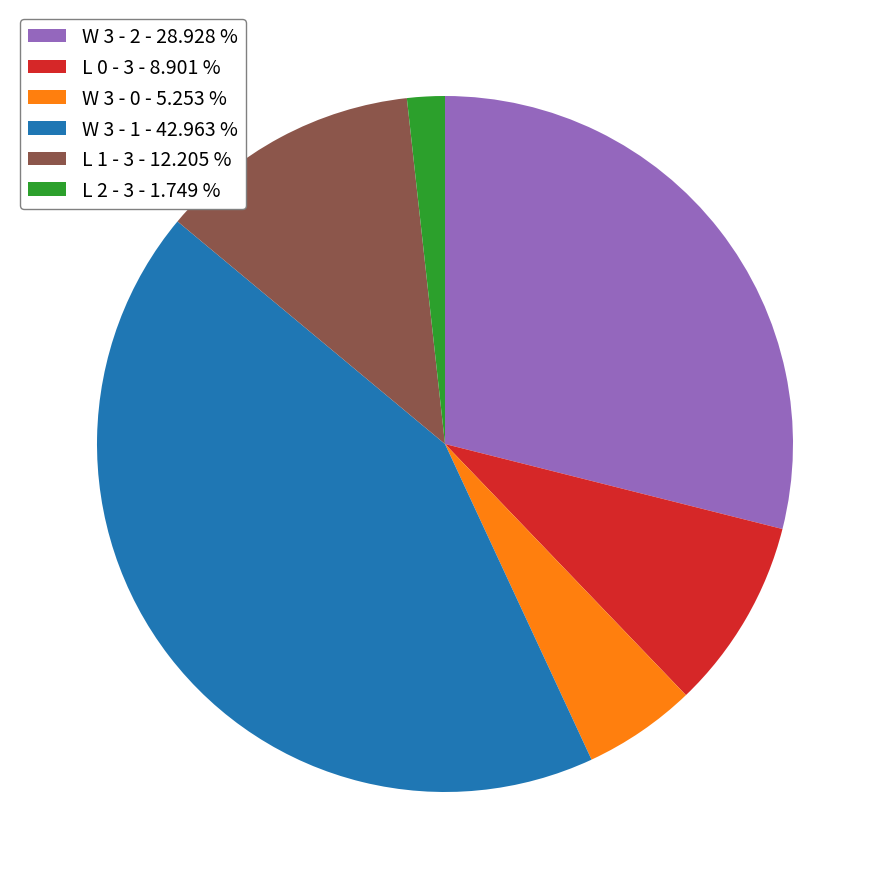

Combined, do L 1 - 3 - 12.205 % and L 2 - 3 - 1.749 % account for over 50%?

No